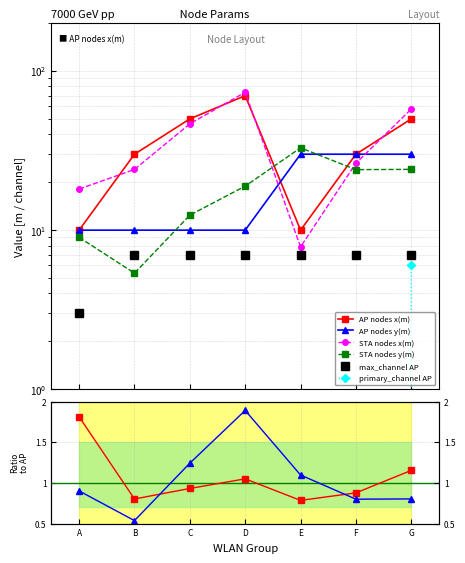

What are all the series names shown in the legend?

AP nodes x(m), AP nodes y(m), STA nodes x(m), STA nodes y(m), primary_channel AP, max_channel AP